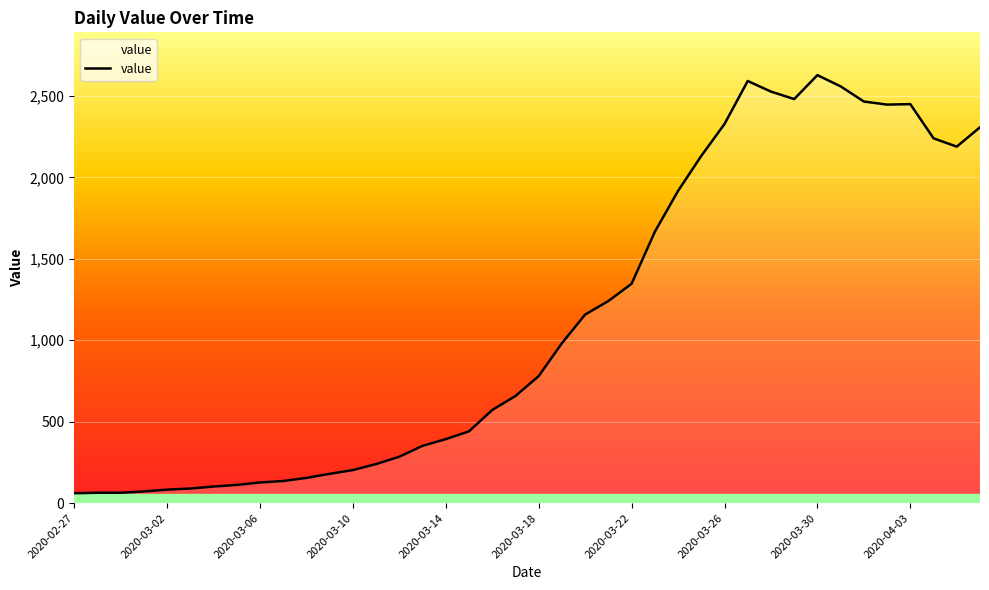

What is the greatest value displayed?

2628